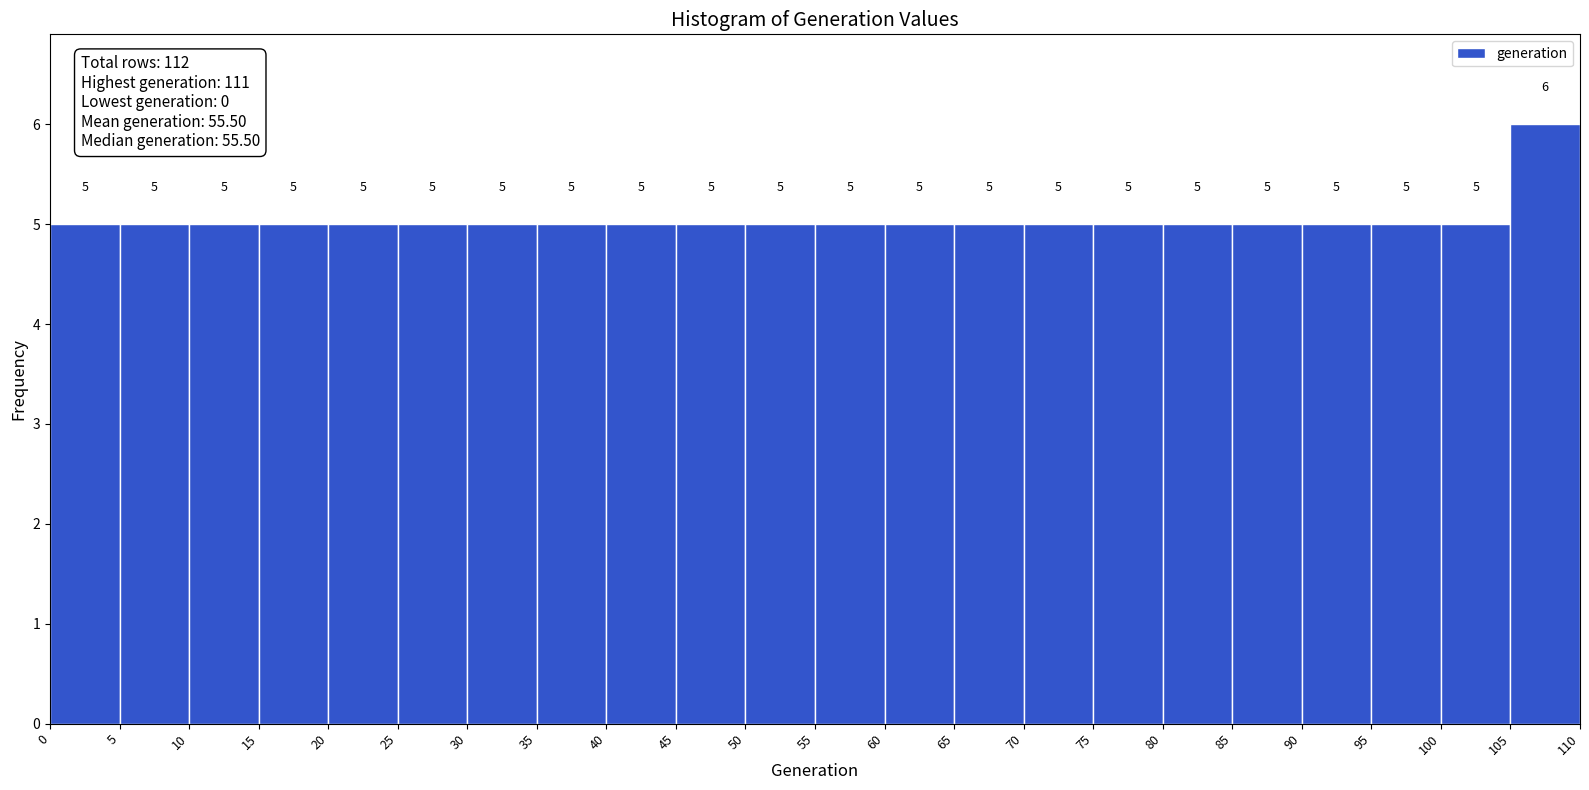

Reading left to right, transcribe this chart: for each bar, give the range it covers on the x-axis and its height.

0 to 5: 5
5 to 10: 5
10 to 15: 5
15 to 20: 5
20 to 25: 5
25 to 30: 5
30 to 35: 5
35 to 40: 5
40 to 45: 5
45 to 50: 5
50 to 55: 5
55 to 60: 5
60 to 65: 5
65 to 70: 5
70 to 75: 5
75 to 80: 5
80 to 85: 5
85 to 90: 5
90 to 95: 5
95 to 100: 5
100 to 105: 5
105 to 110: 6